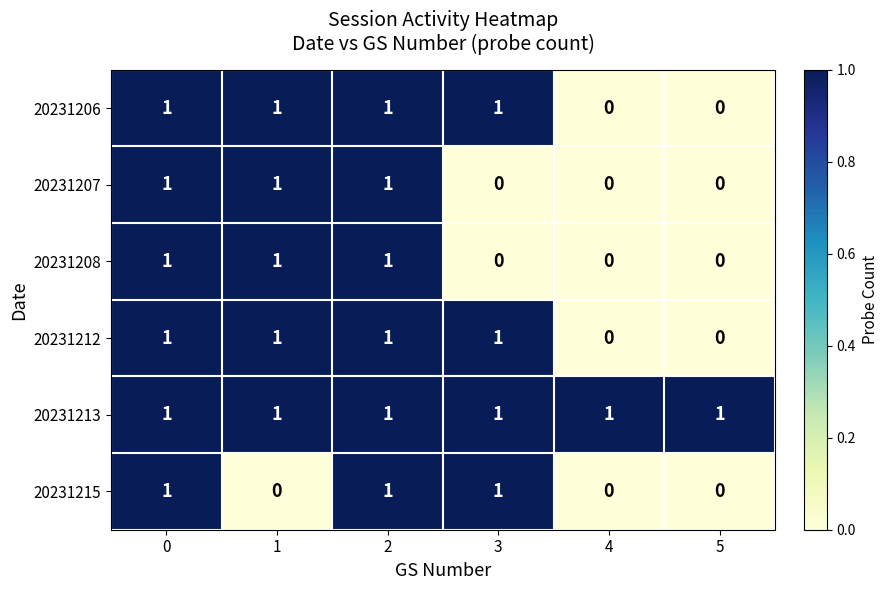

What is the total value across all series at 3?

4